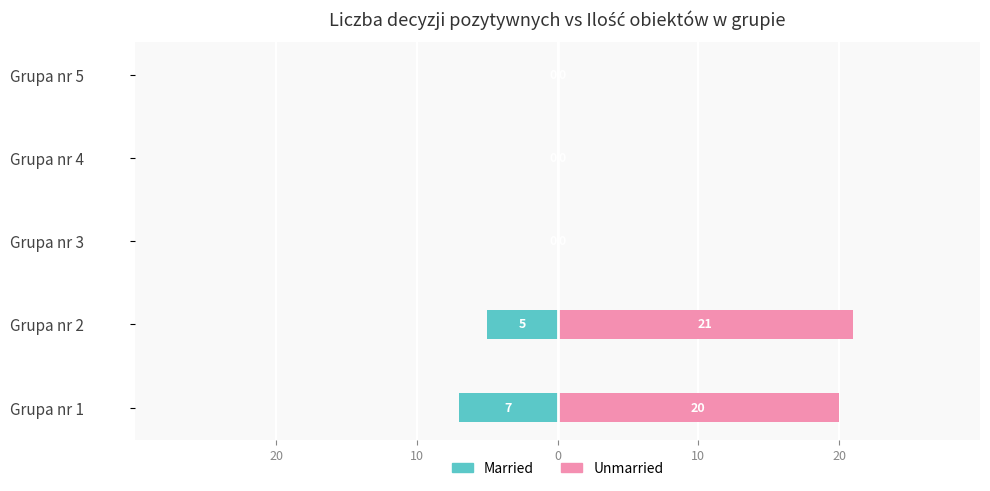

Between Grupa nr 2 and Grupa nr 5, which is larger?

Grupa nr 5